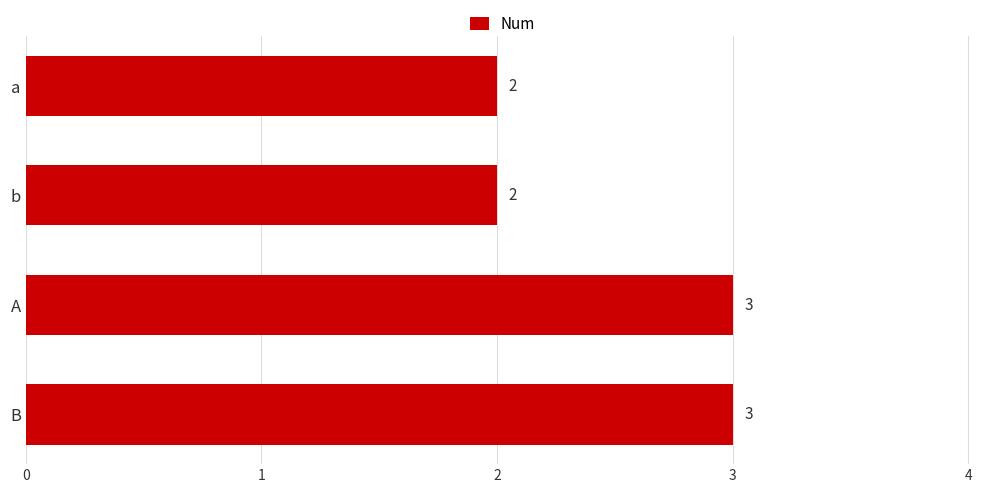

Approximately how many times larger is the value at A compared to B?

1.0